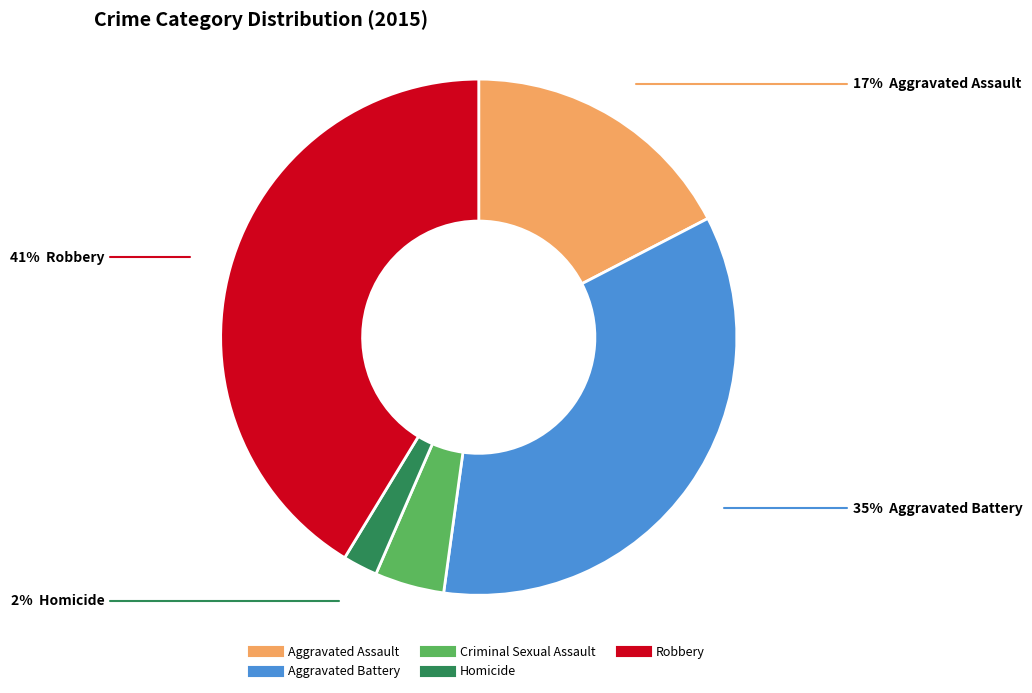

Do Robbery and Homicide together represent more than half of the pie?

No